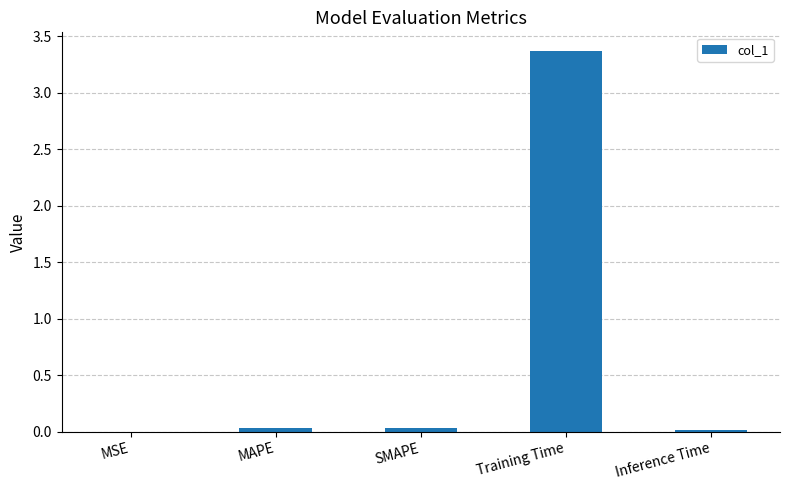

What is the approximate value at Training Time?

3.4